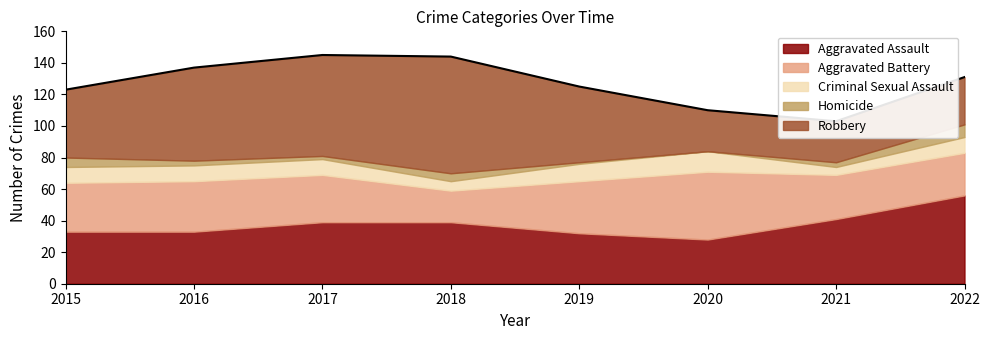

At which label does Robbery reach its minimum?

2020